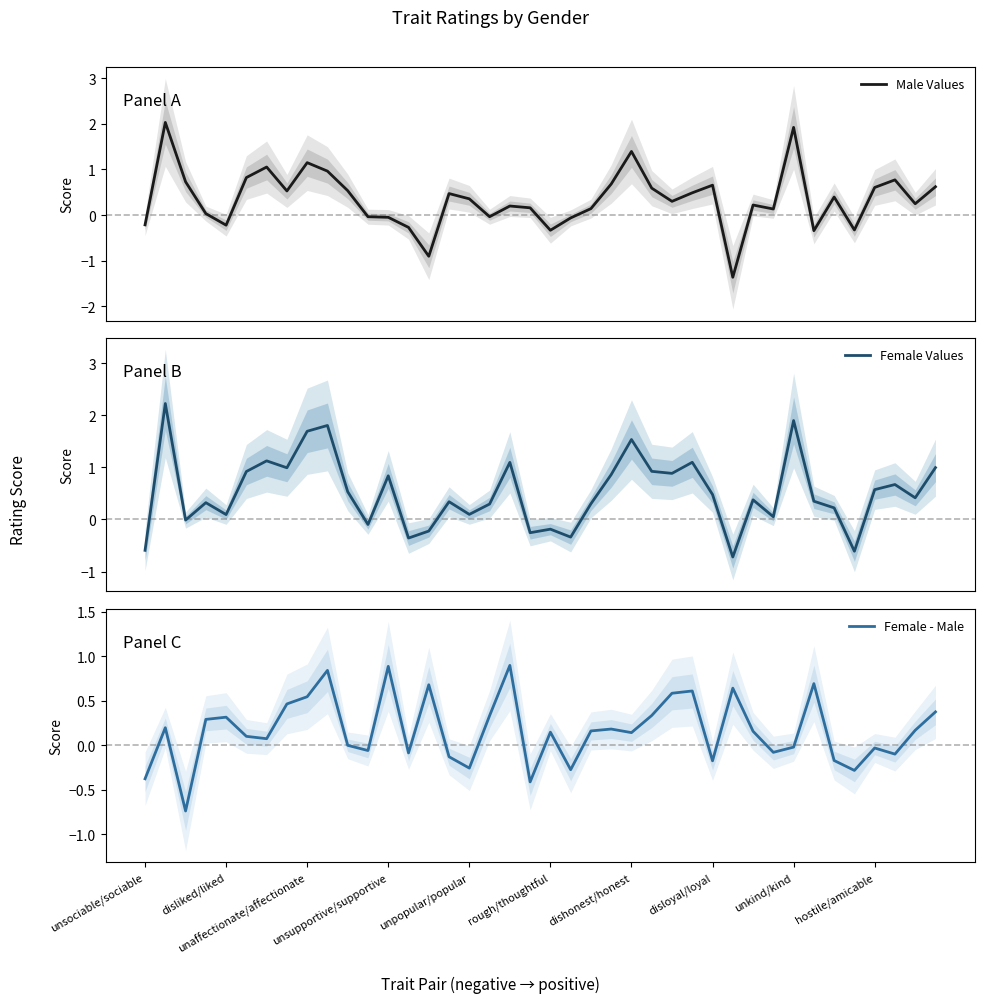

How many interior local peaks does the Female Values series have?

13